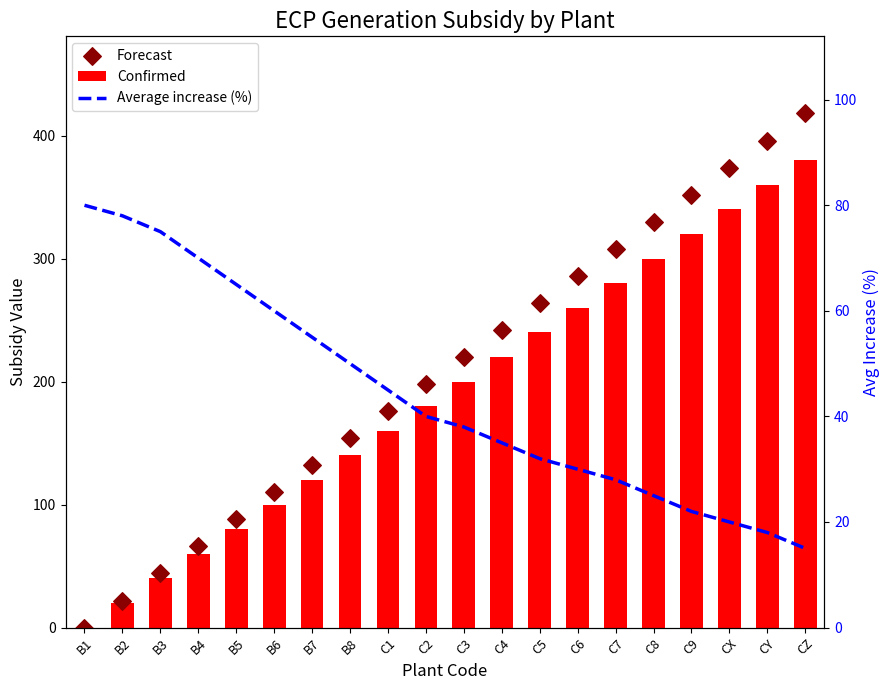

Which series reaches the maximum Y coordinate?

Forecast